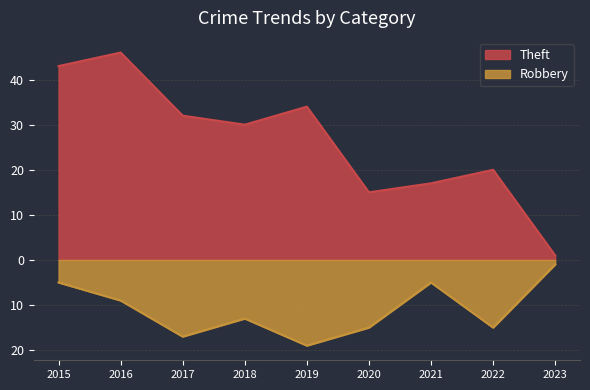

True or false: Robbery and Theft intersect in this chart.

False